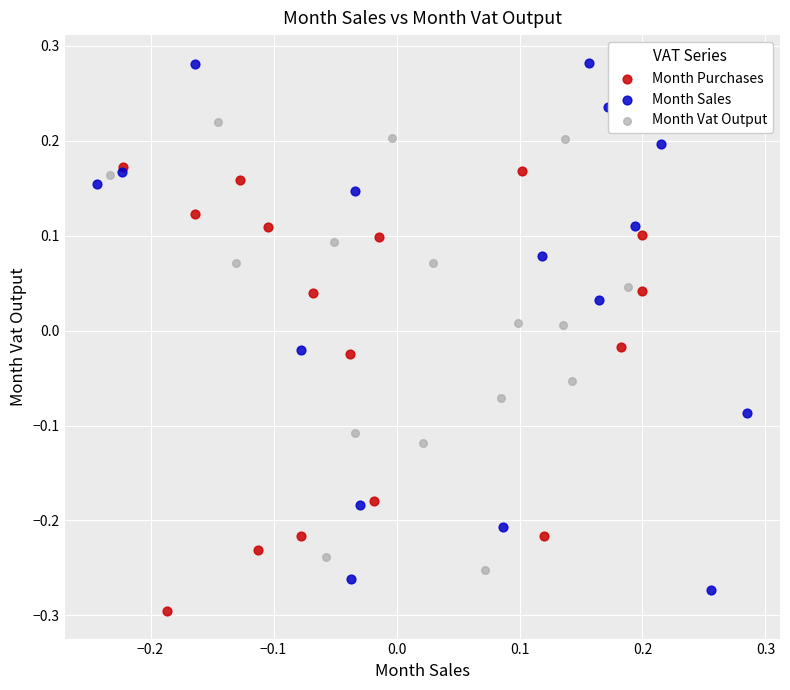

Which series reaches the maximum Y coordinate?

Month Sales